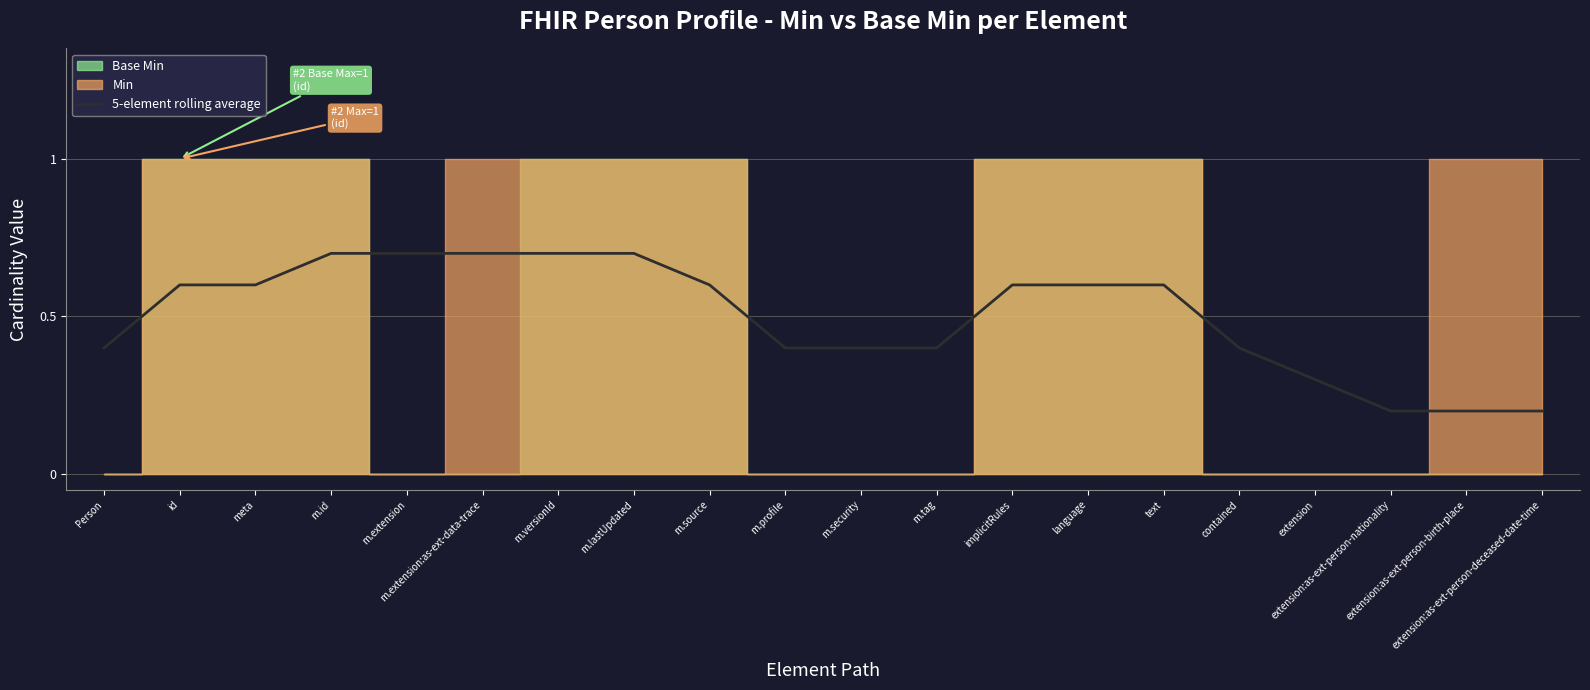

What is the label of the 13th point from the left?

implicitRules